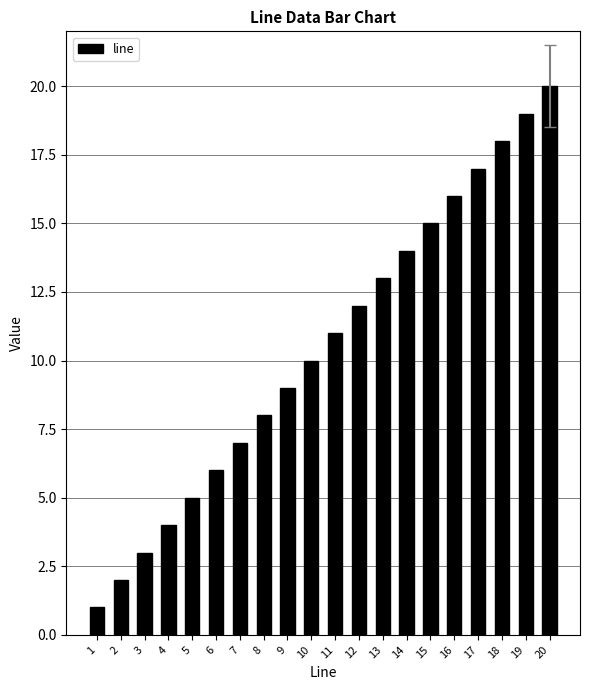

Rank the categories by value from highest to lowest.

20, 19, 18, 17, 16, 15, 14, 13, 12, 11, 10, 9, 8, 7, 6, 5, 4, 3, 2, 1